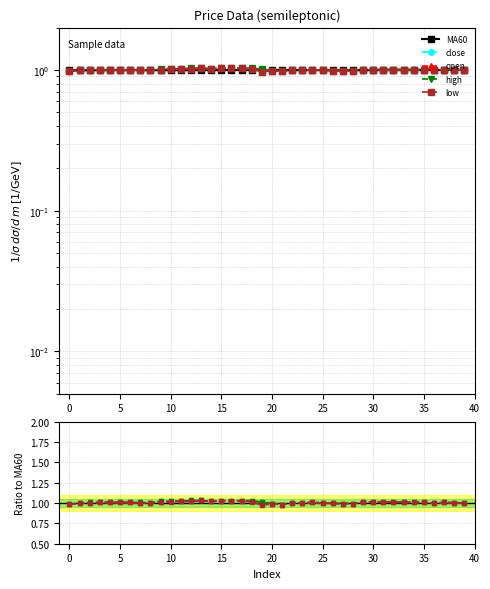

What is the label of the 38th point from the left?

37